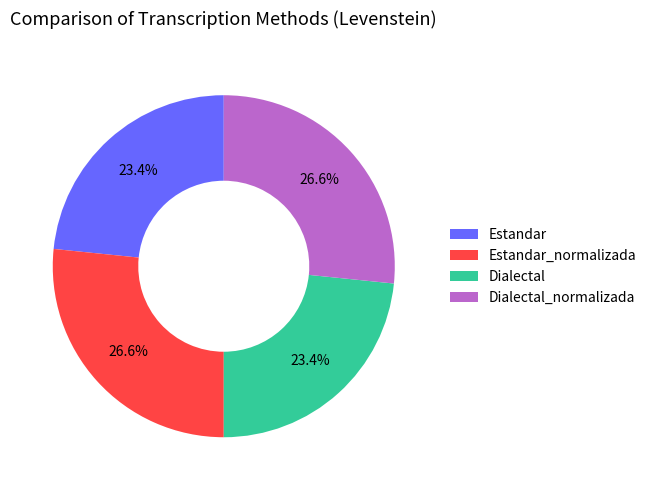

Is the sum of Dialectal_normalizada and Estandar_normalizada greater than half?

Yes